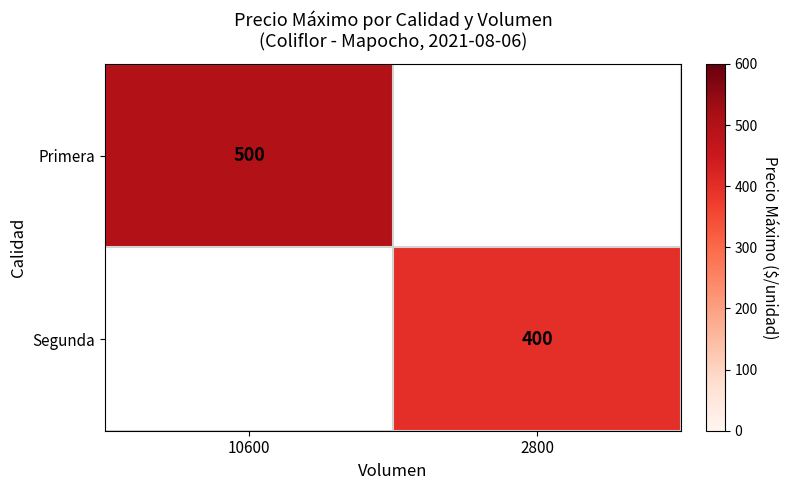

The value of Primera at 10600 is 164. True or false?

False